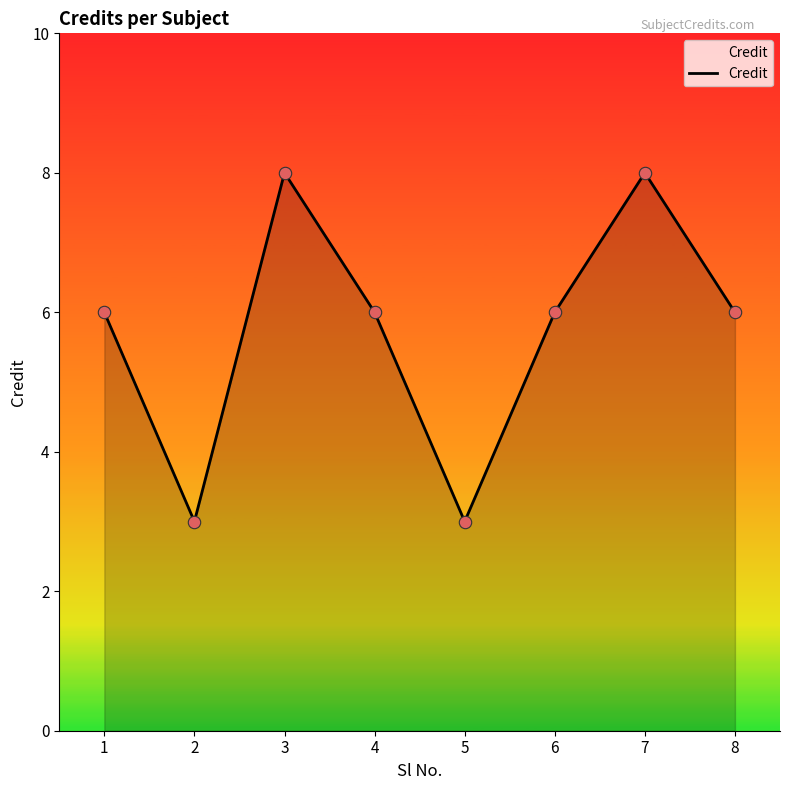

What is the ratio of the value at 3 to the value at 1?

1.3